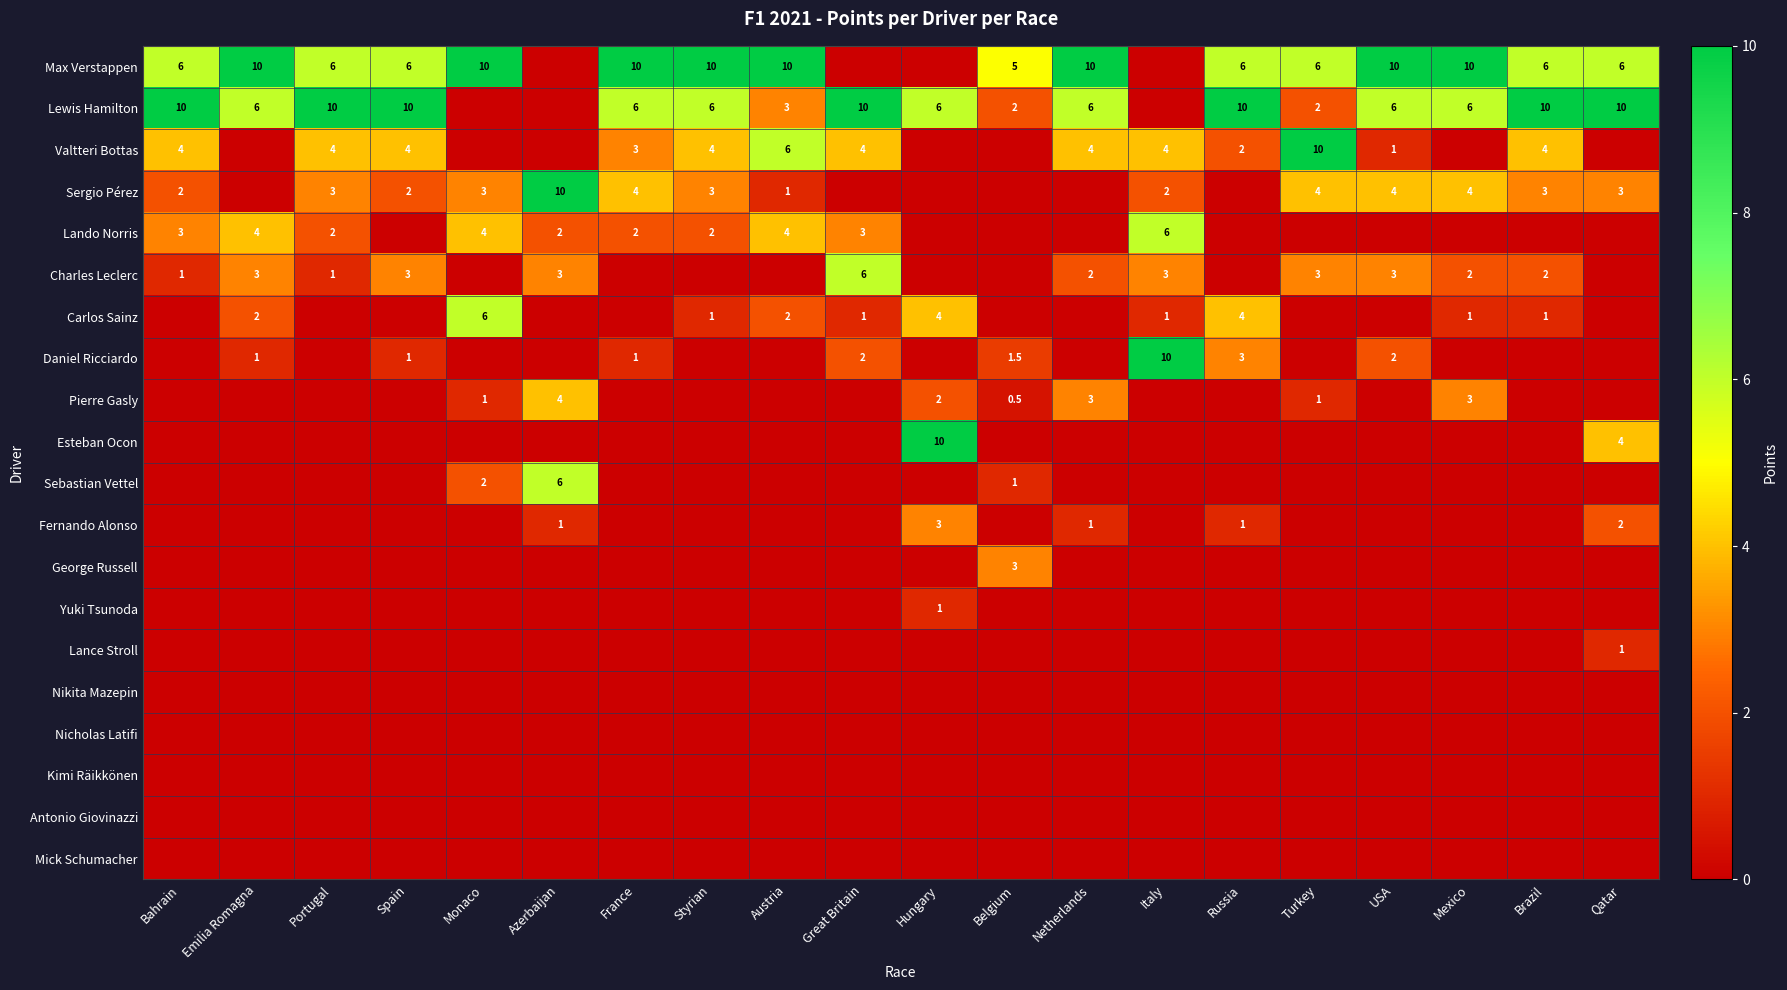

The value of Max Verstappen at Monaco is 4.6. True or false?

False